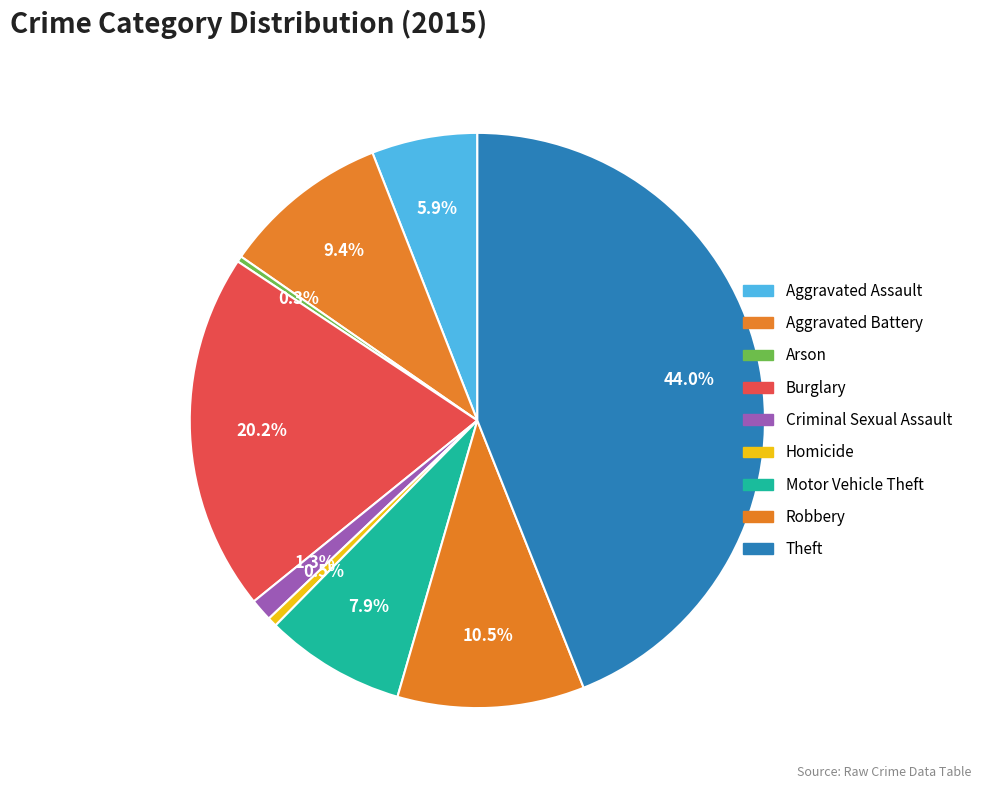

How many segments does this pie chart have?

9